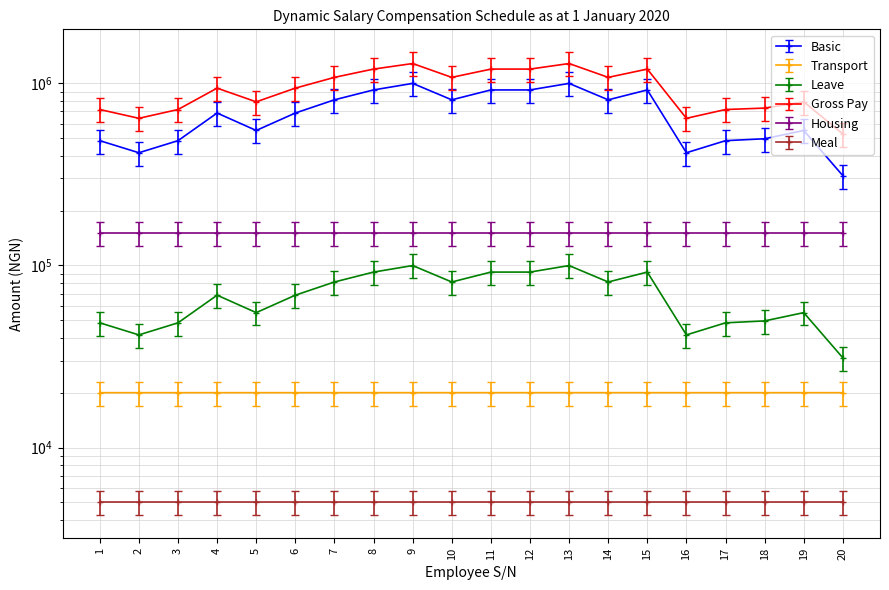

True or false: Basic and Transport intersect in this chart.

False